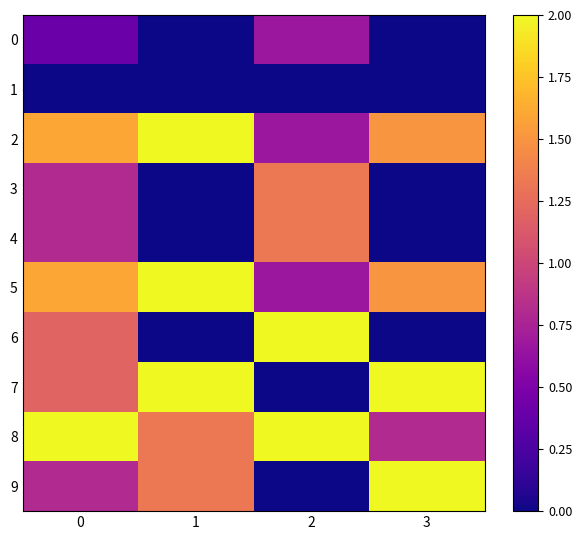

Which category has the lowest value across all series?

1